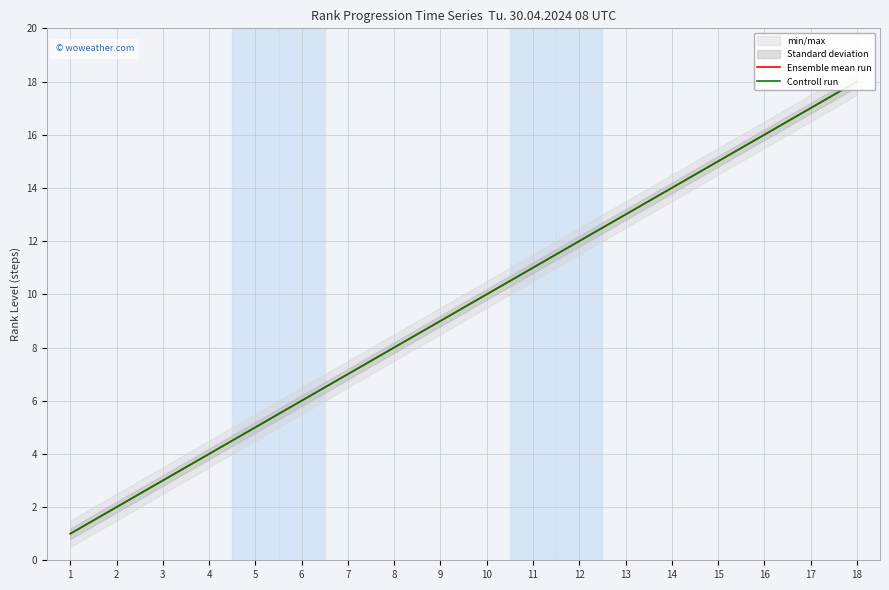

Where does the Controll run series first go above 10?

11